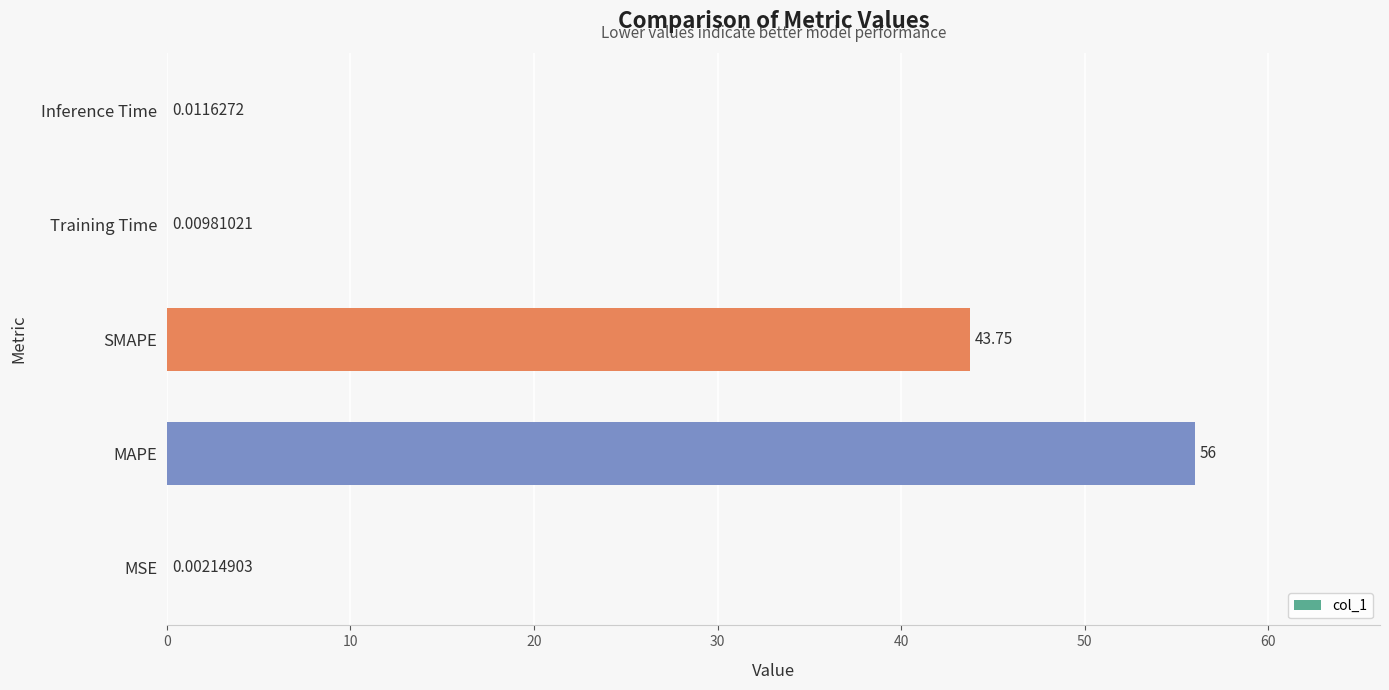

At which category does the chart reach its peak across all series?

MAPE